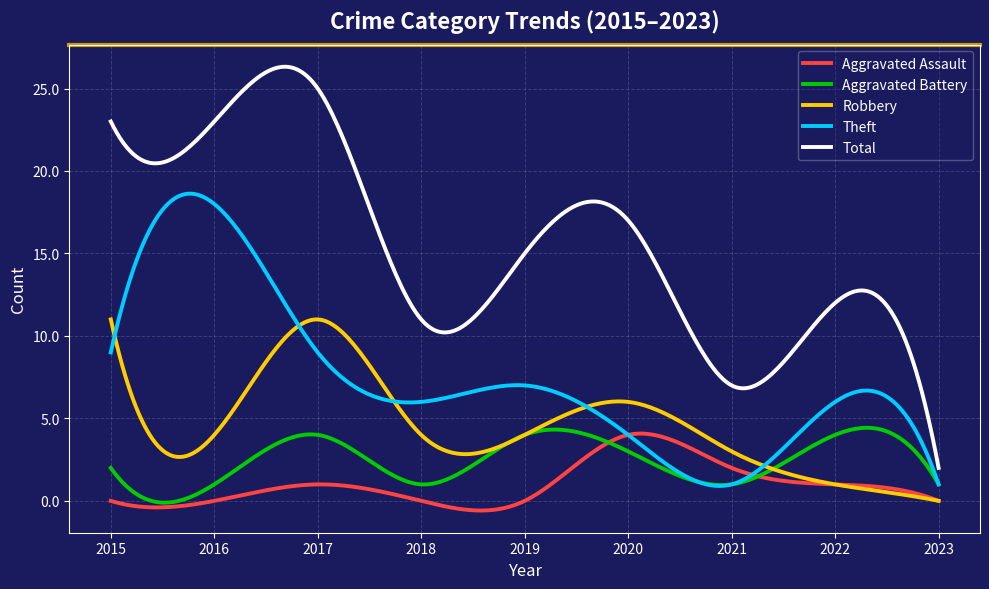

Which series has the largest total across all categories?

Total